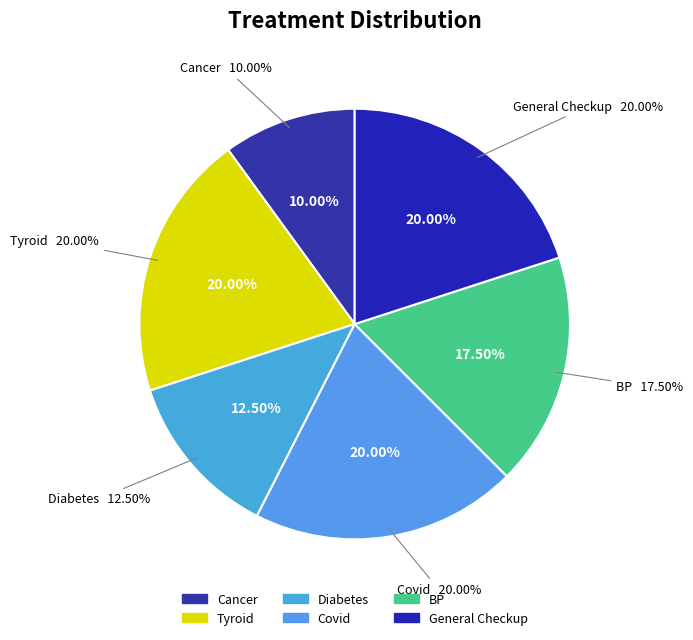

Which slice is the largest?

Tyroid